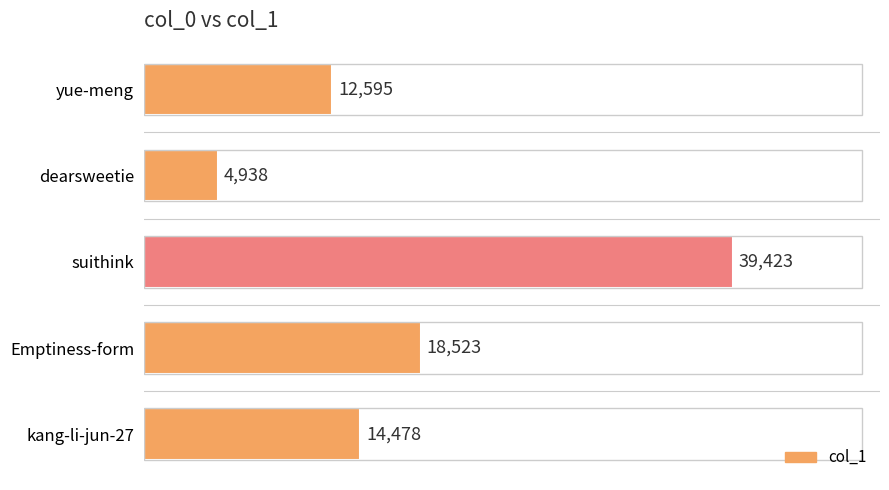

Rank the categories by value from highest to lowest.

suithink, Emptiness-form, kang-li-jun-27, yue-meng, dearsweetie